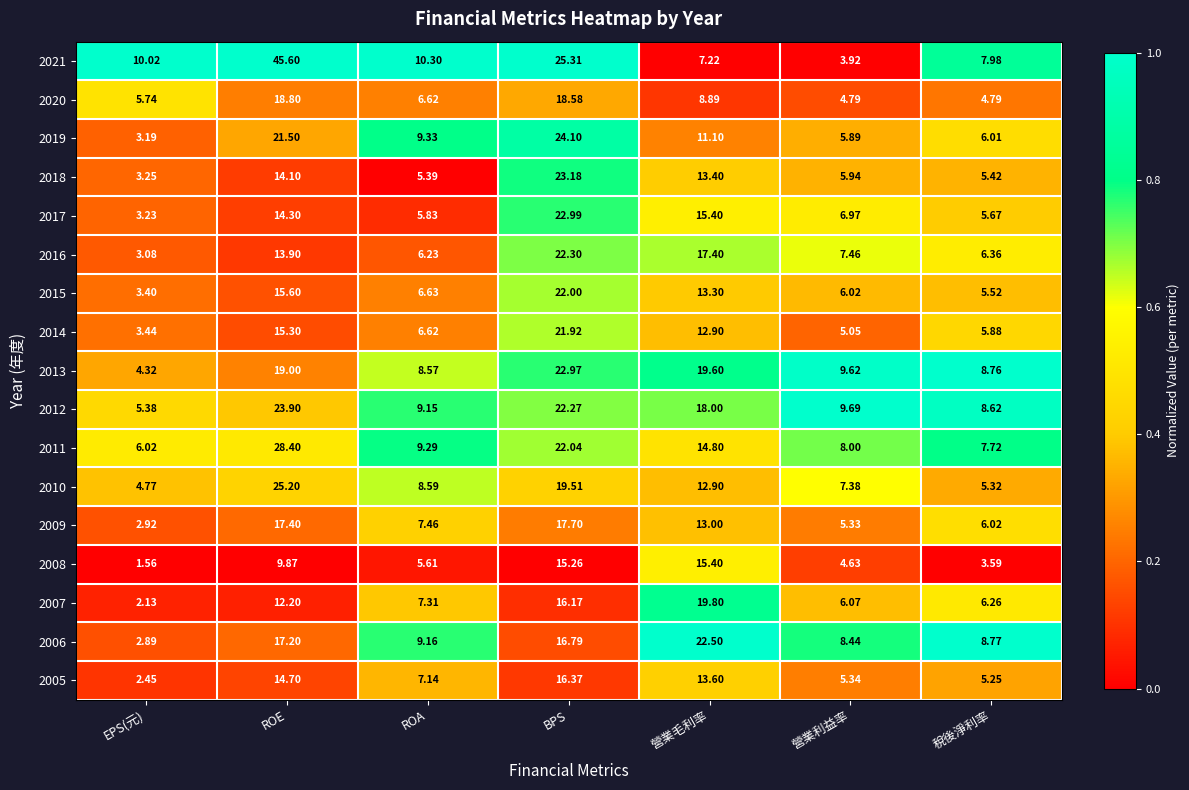

Where is 2010 nearest to the value 14?

營業毛利率